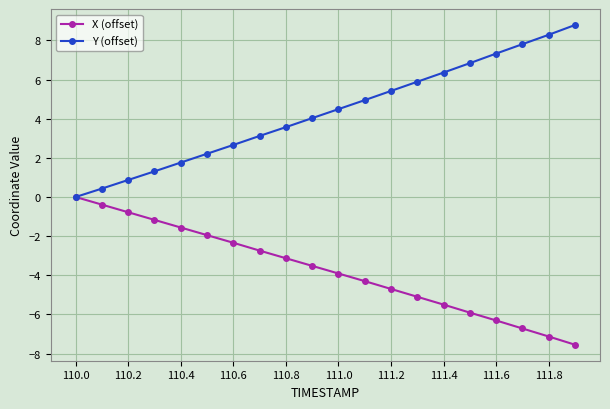

What is the maximum value shown in the chart?

8.8